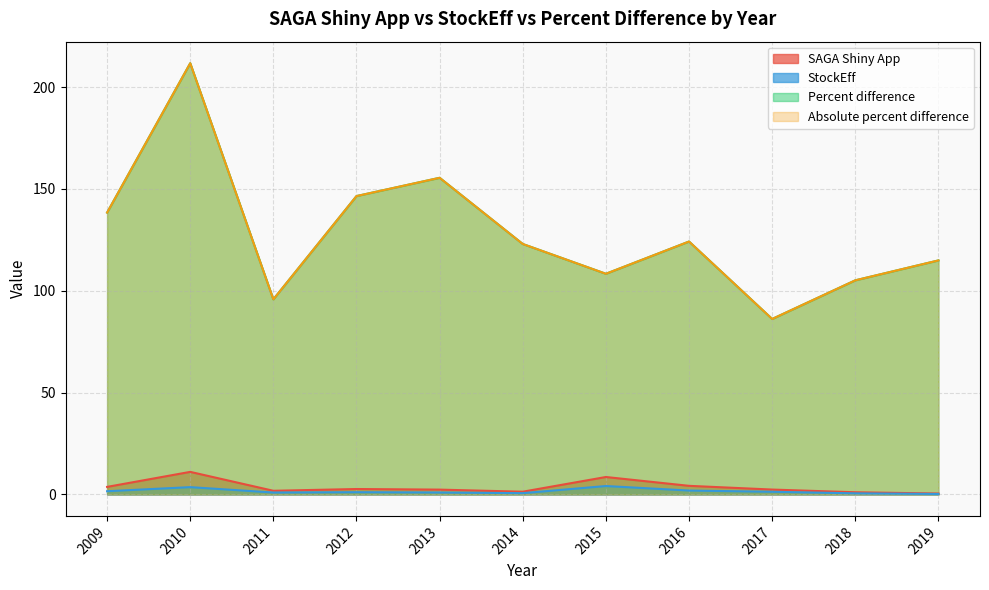

True or false: StockEff has more than 0 points higher than both neighbors.

True